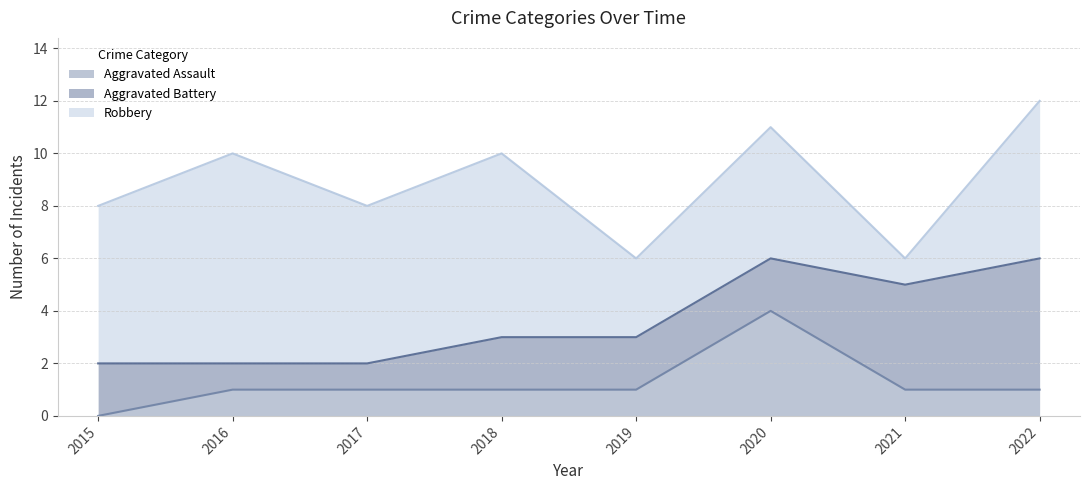

How many lines are shown in the chart?

3